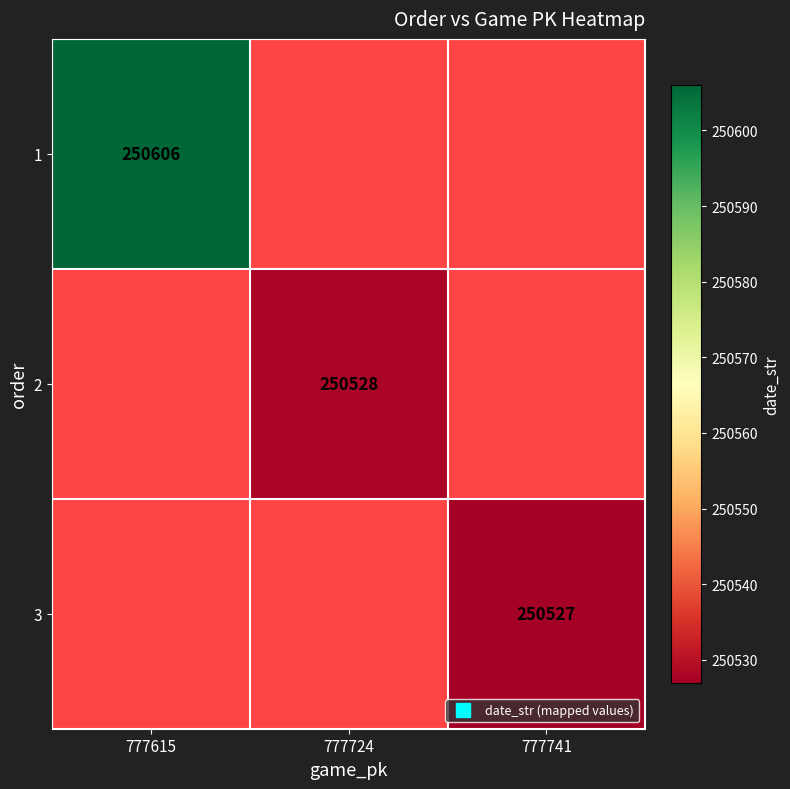

Rank the series by their average value, from highest to lowest.

1, 2, 3